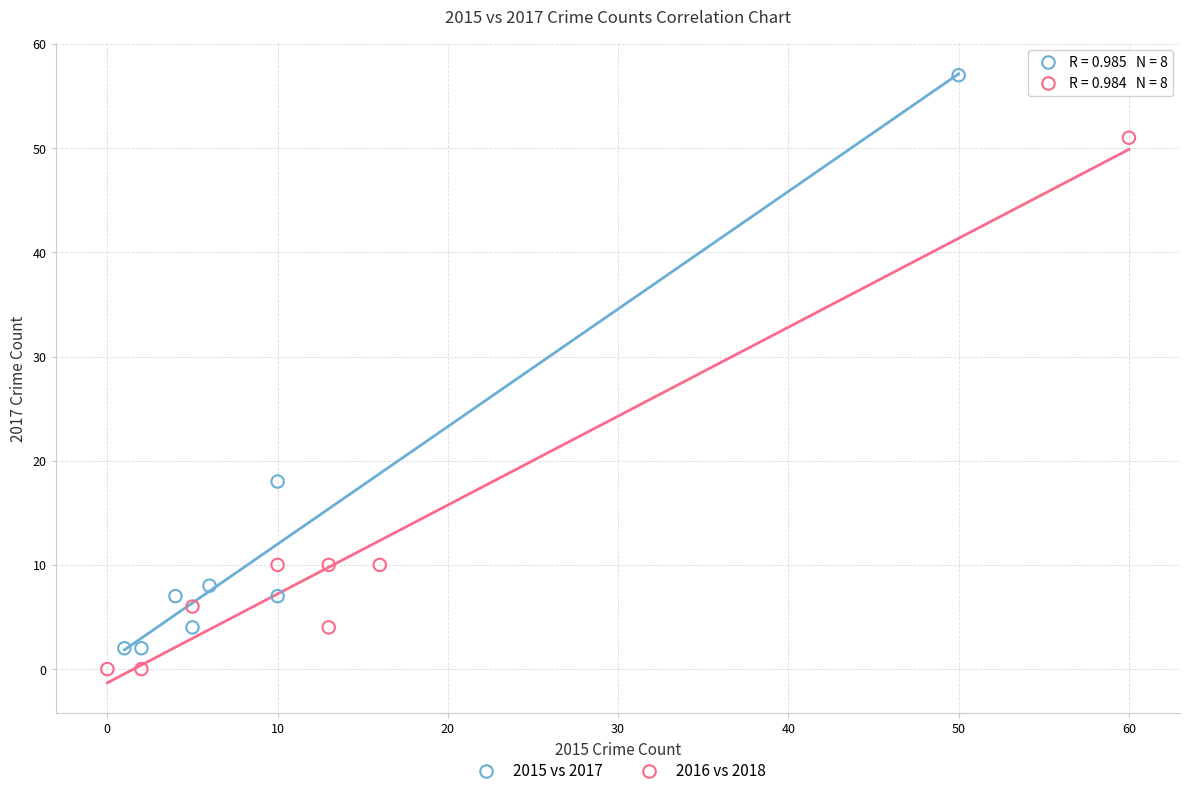

Which series reaches the maximum Y coordinate?

2015 vs 2017